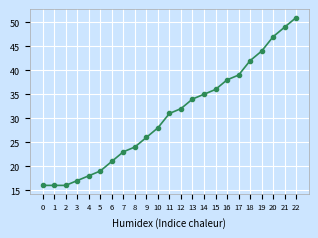

The value at 21 is 68. True or false?

False